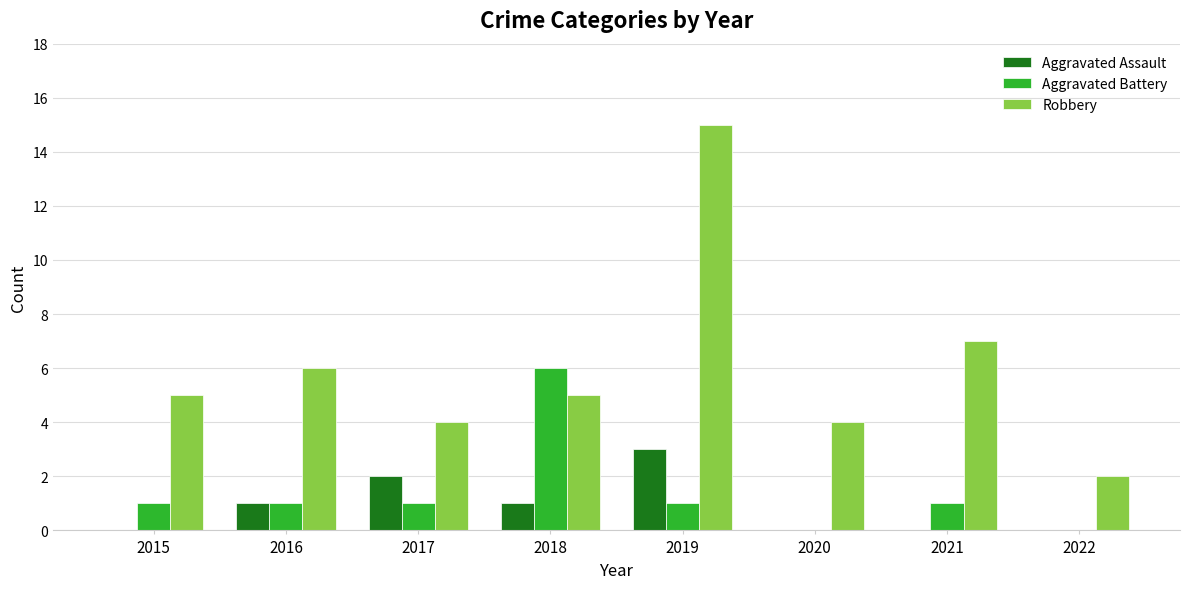

What is the sum of the Aggravated Battery values at 2018 and 2022?

6